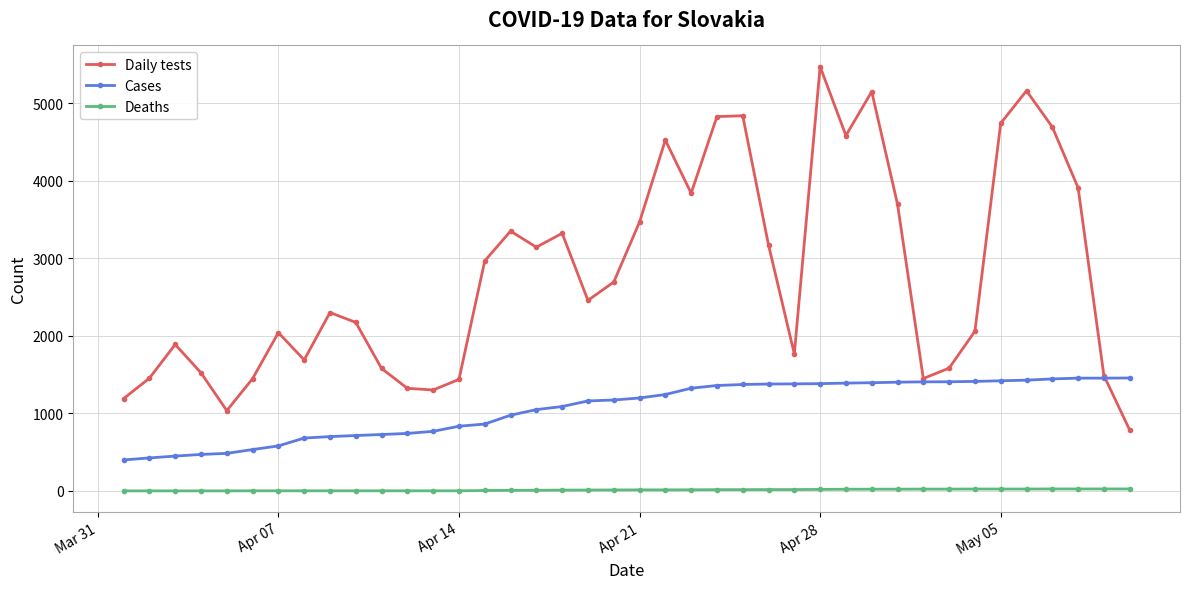

What is the difference between the second highest and minimum values in the Daily tests series?

4375